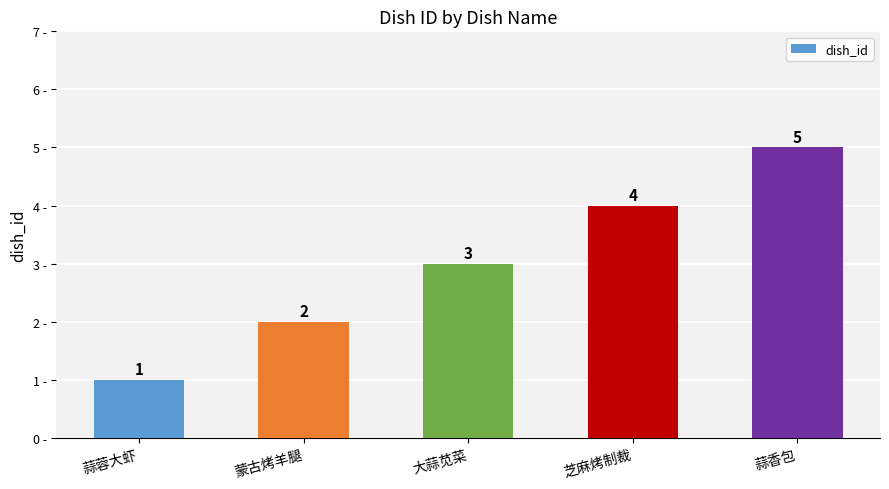

What is the change in value from 芝麻烤制裁 to 蒜香包?

+1